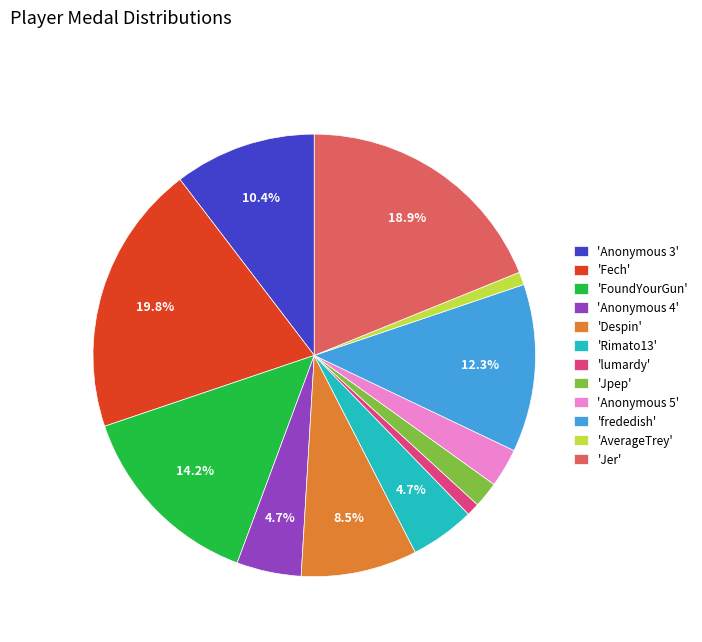

Does any single category account for the majority?

No